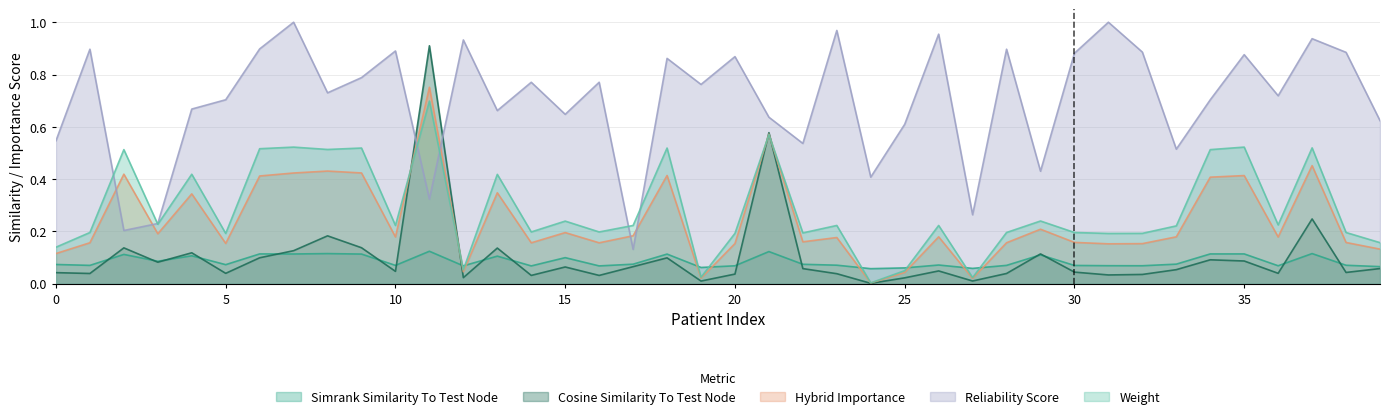

What are all the series names shown in the legend?

Simrank Similarity To Test Node, Cosine Similarity To Test Node, Hybrid Importance, Reliability Score, Weight